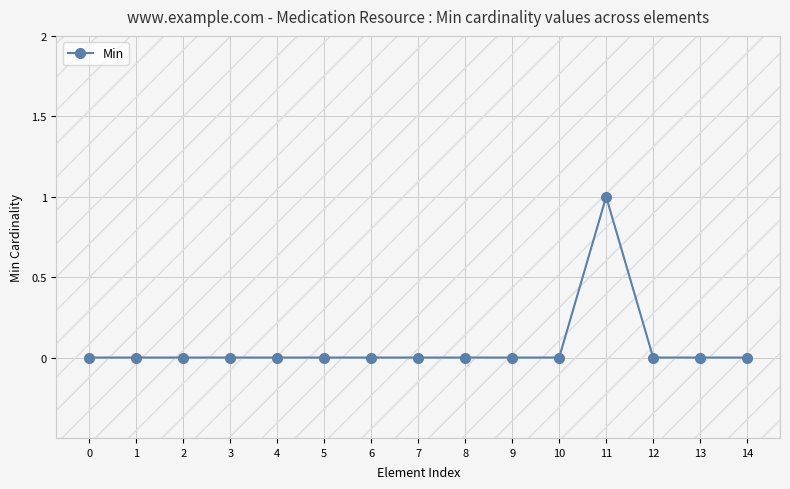

Is this an area chart (filled region under the line)?

No